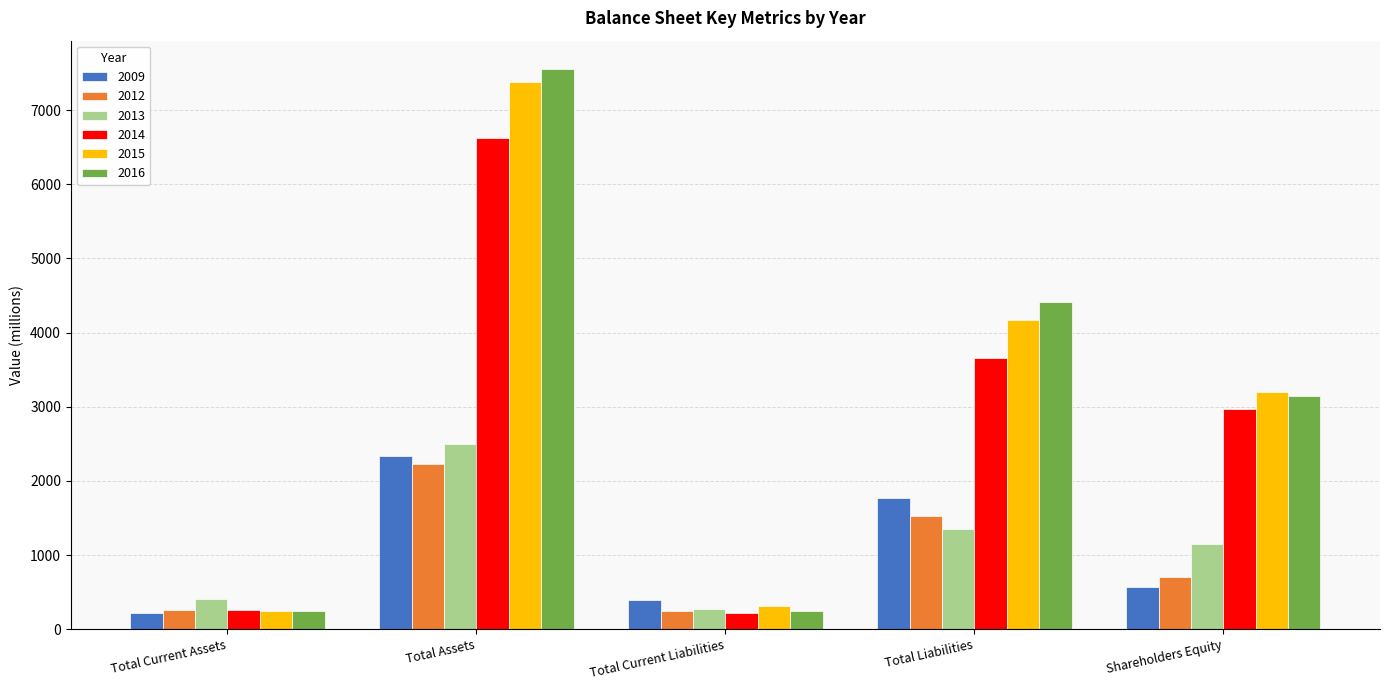

What is the maximum value shown in the chart?

7559